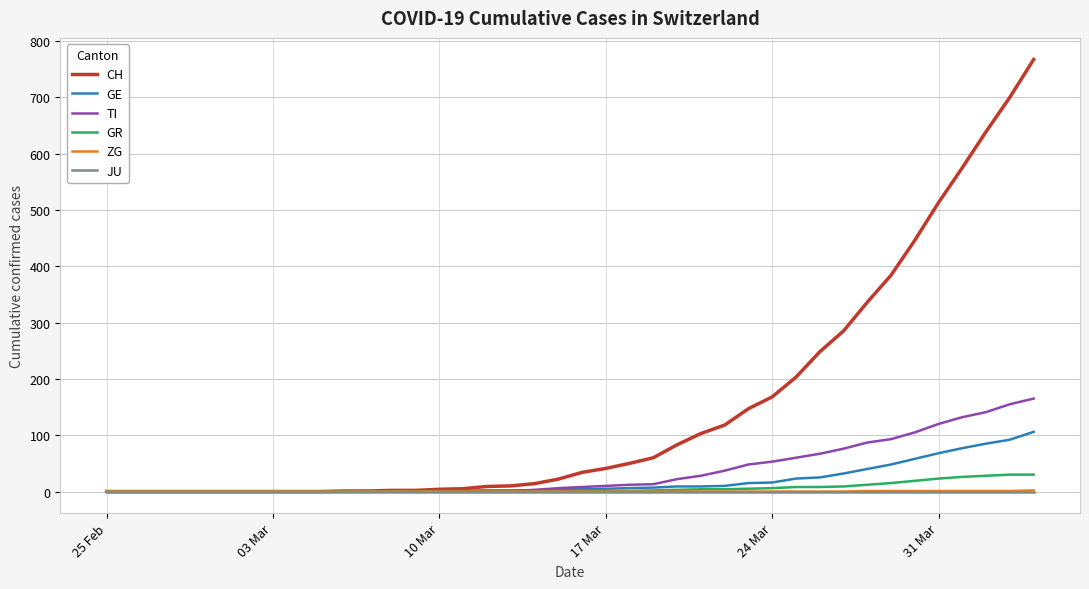

Which series has the largest range (max minus min)?

CH